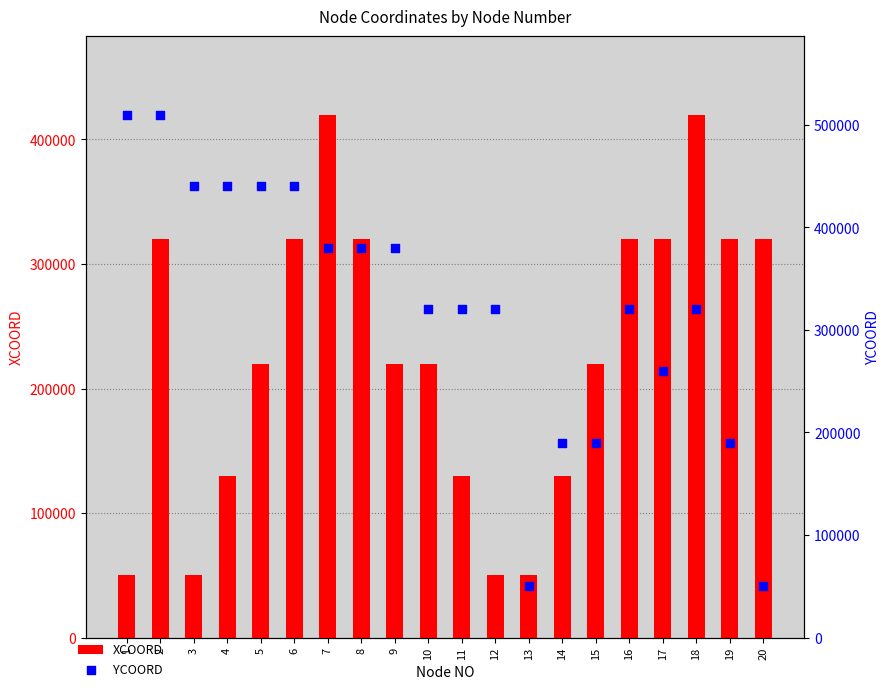

At which category is the sum across all series the highest?

2